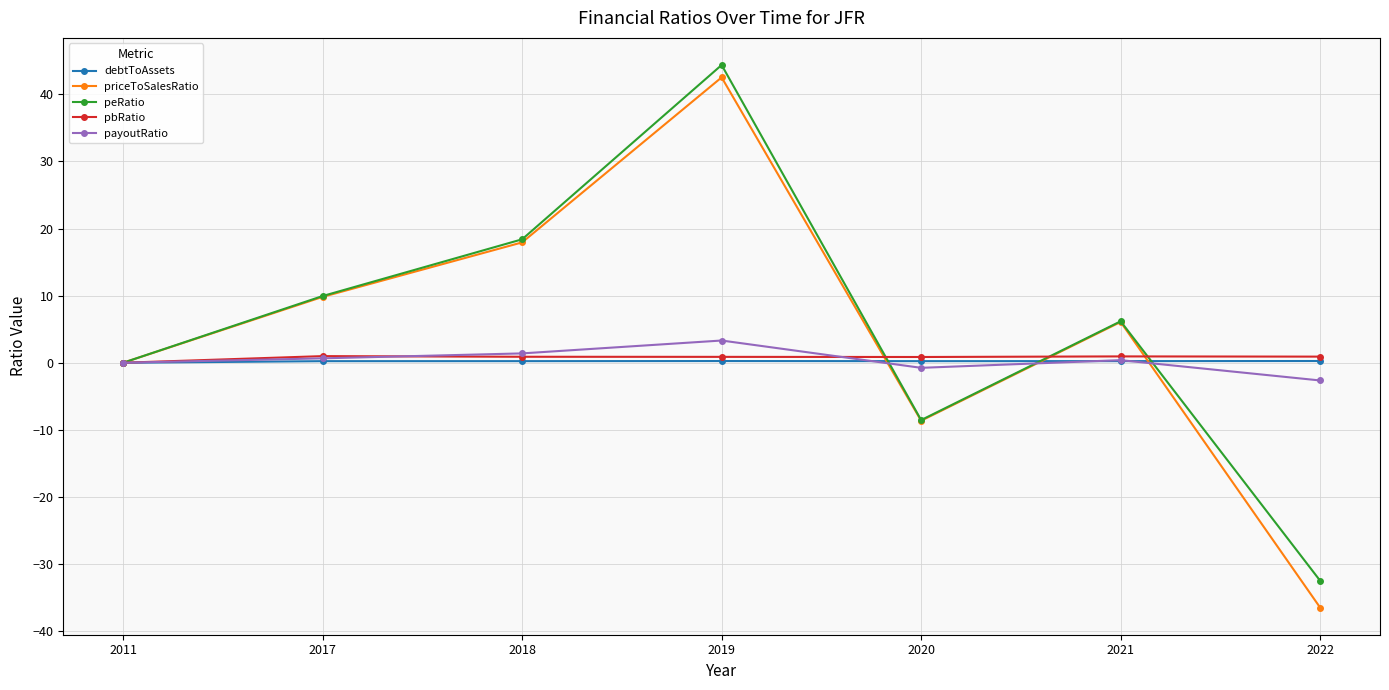

How many interior local valleys does the peRatio series have?

1